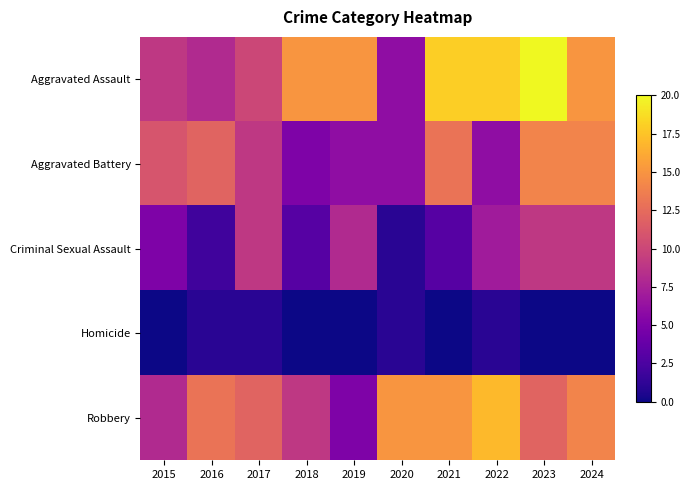

Which series has the largest total across all categories?

Aggravated Assault